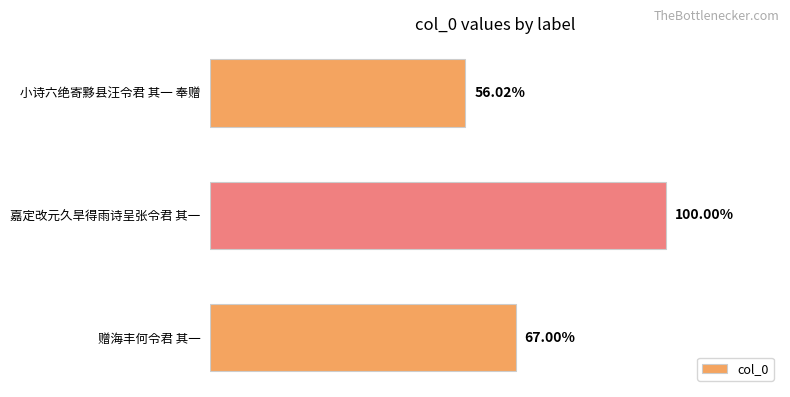

Does the chart contain any negative values?

No